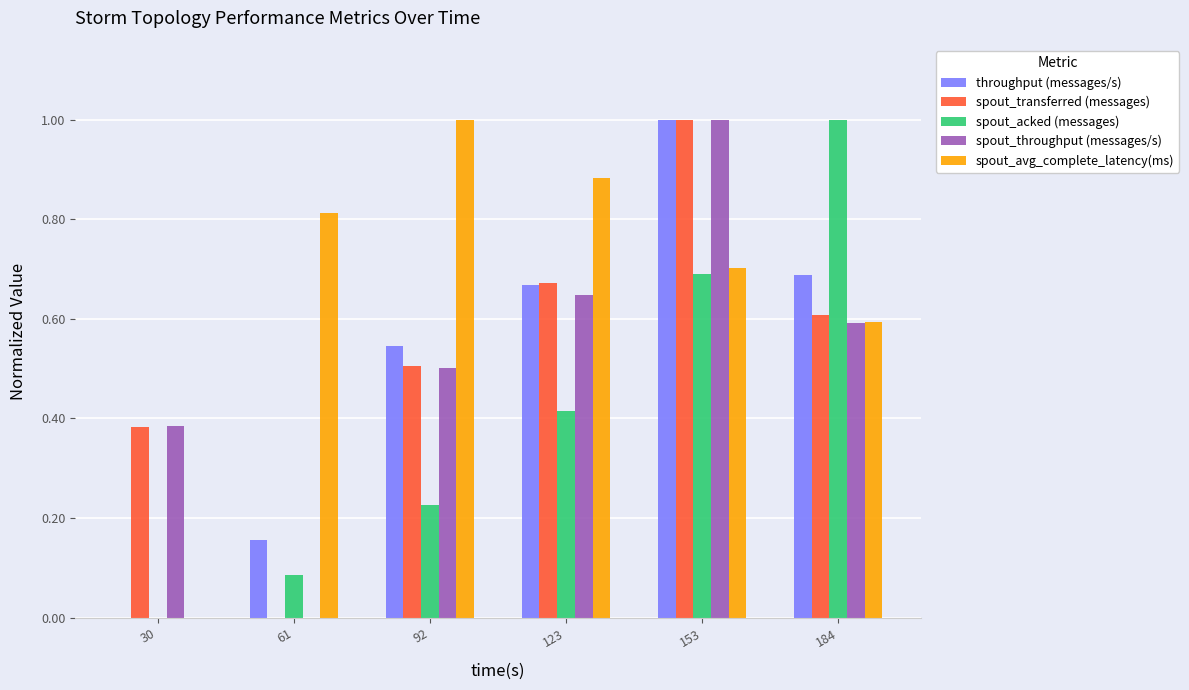

The value of throughput (messages/s) at 30 is -0.6. True or false?

False